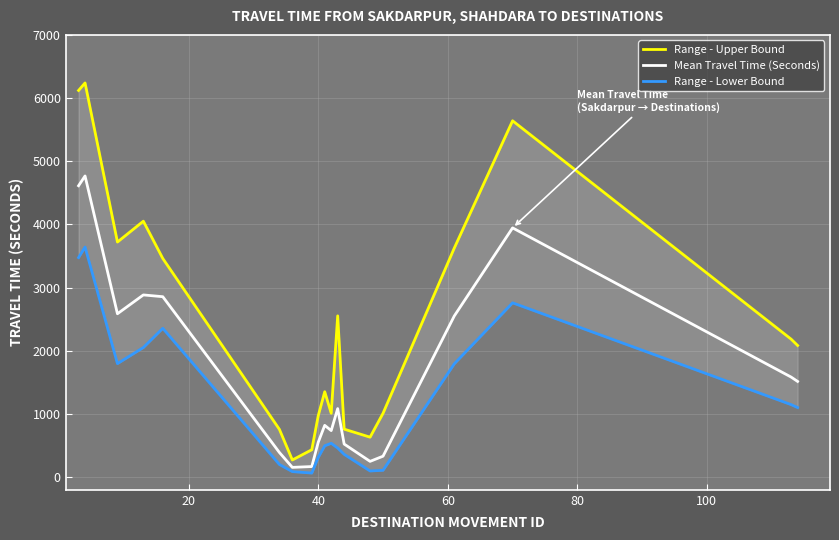

List the series in order of their peak value, highest first.

Range - Upper Bound, Mean Travel Time (Seconds), Range - Lower Bound